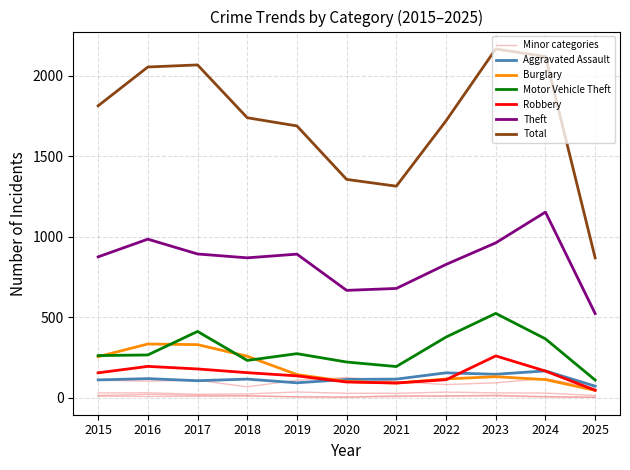

Which category has the highest value in the Motor Vehicle Theft series?

2023